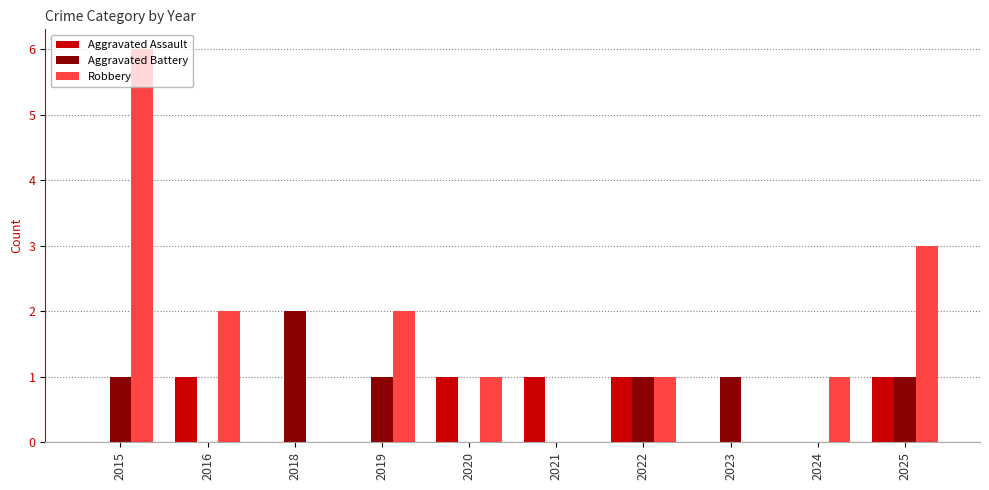

The Robbery series shows 2 at 2016. True or false?

True